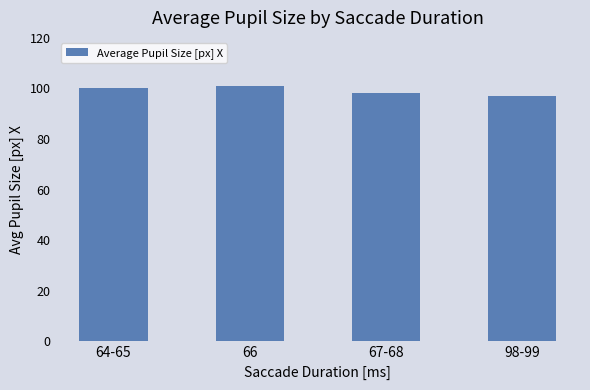

What is the ratio of the value at 66 to the value at 67-68?

1.0